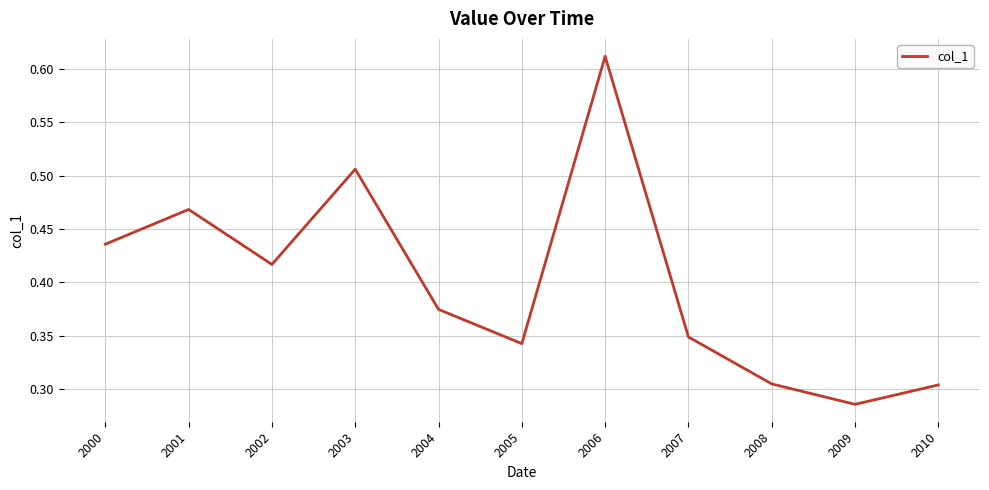

Where is the first local minimum?

2002